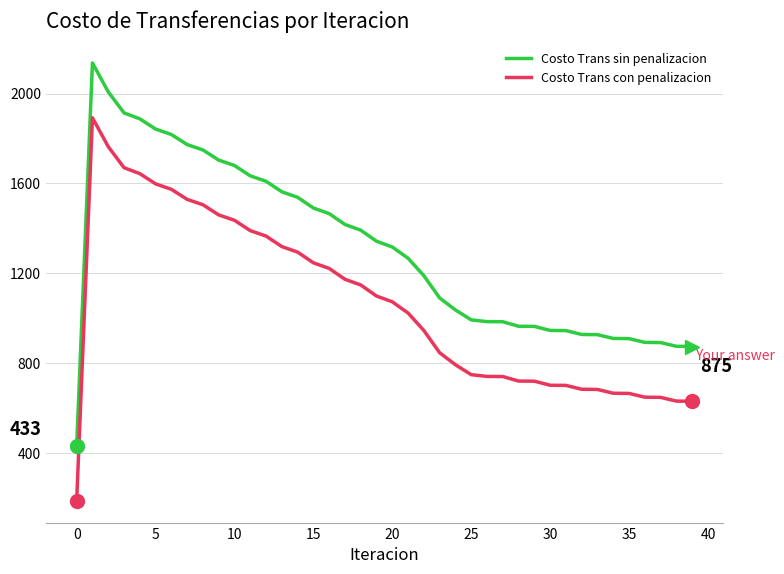

What is the highest value of the Costo Trans sin penalizacion series?

2135.8